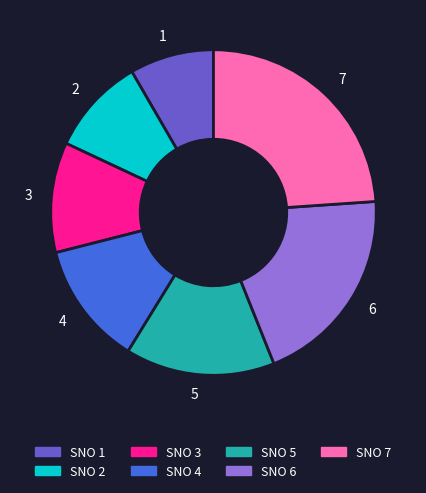

How many segments does this pie chart have?

7